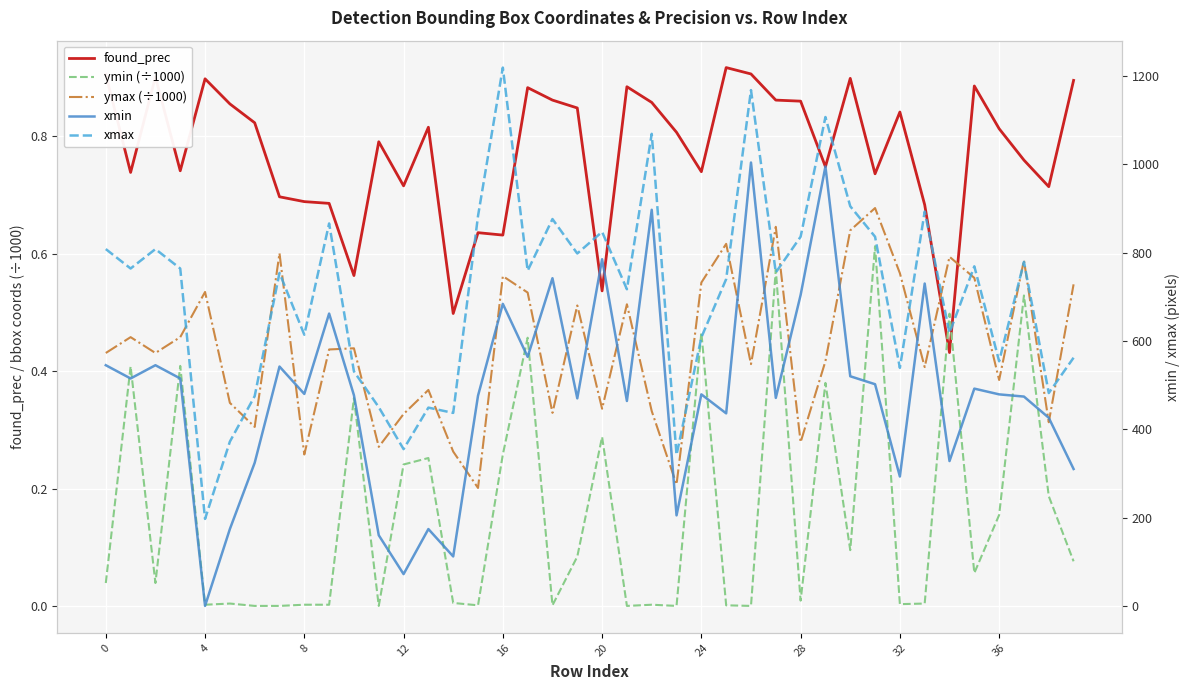

What is the highest value of the xmax series?

1219.0